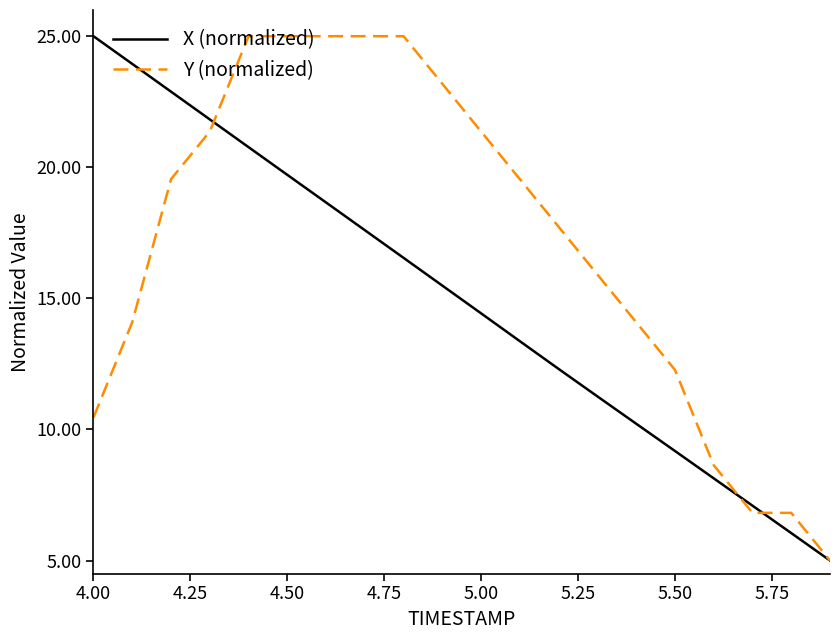

List the series in order of their overall mean, lowest first.

X (normalized), Y (normalized)